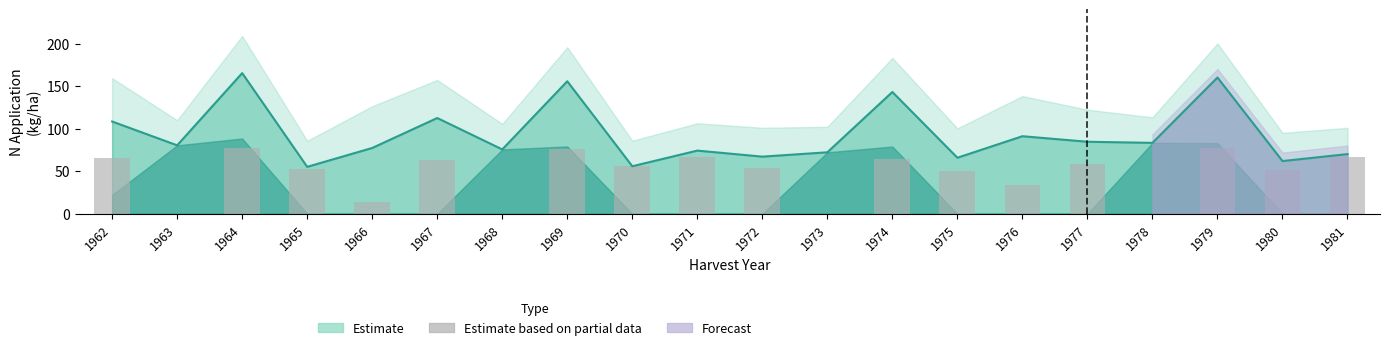

What is the difference between the second highest and minimum values?

76.9